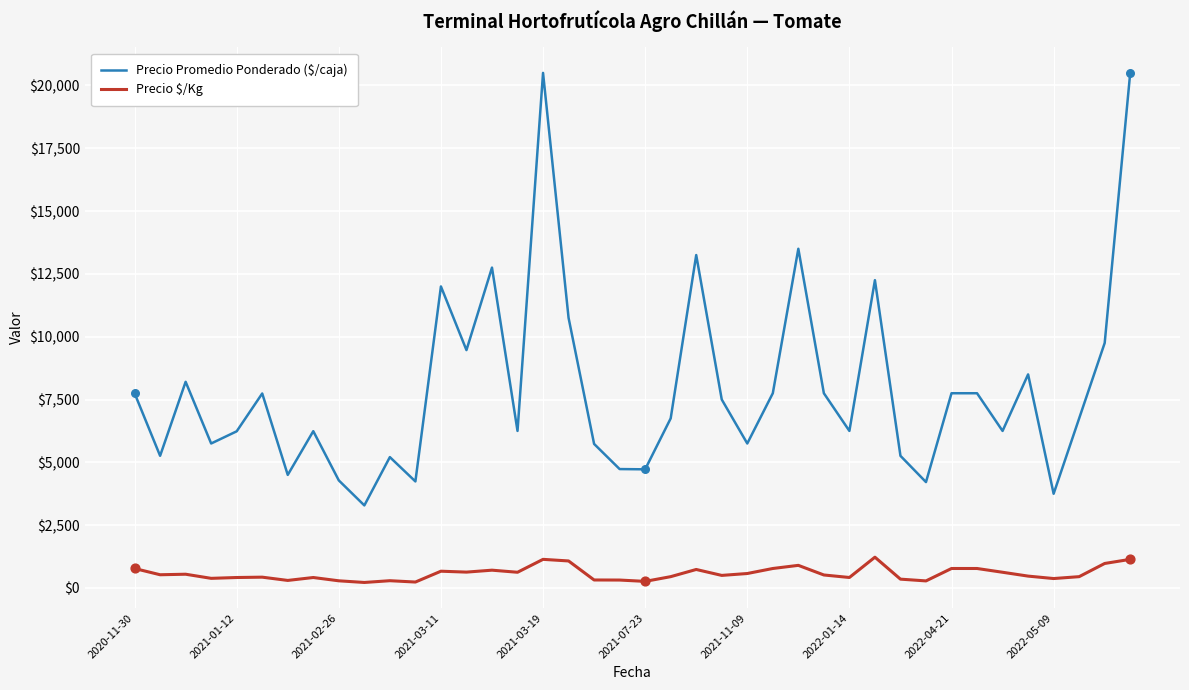

Which series has the largest total across all categories?

Precio Promedio Ponderado ($/caja)